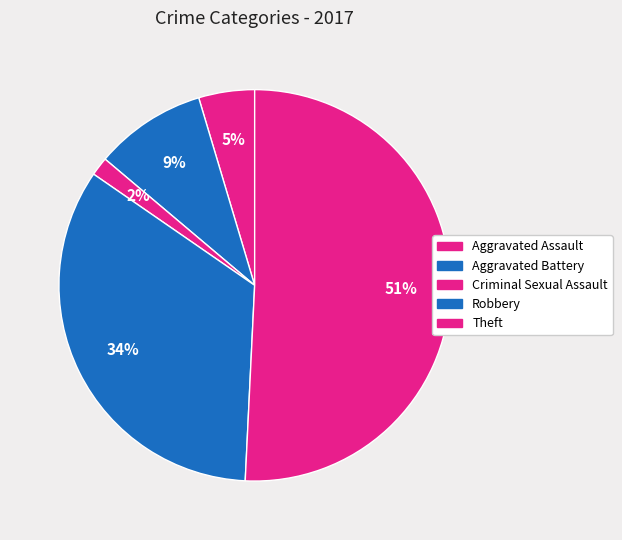

Is there any slice that represents more than half of the pie?

Yes